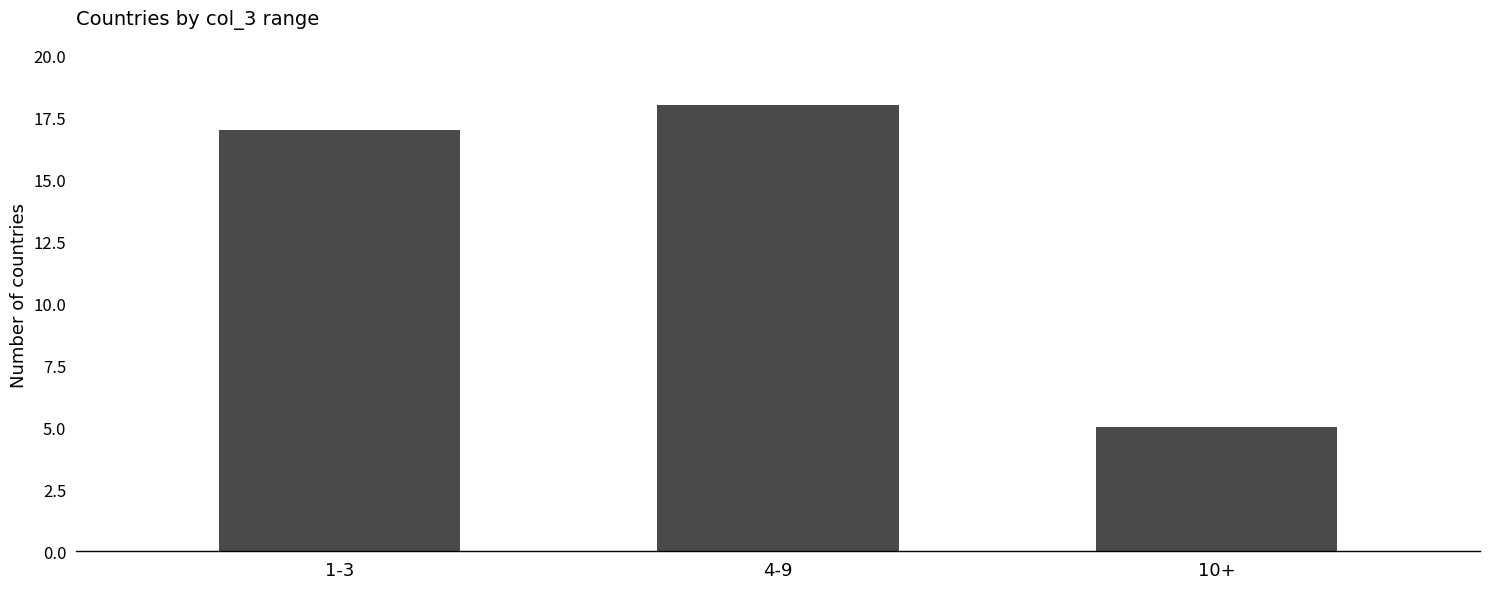

What is the label of the 3rd bar from the right?

1-3